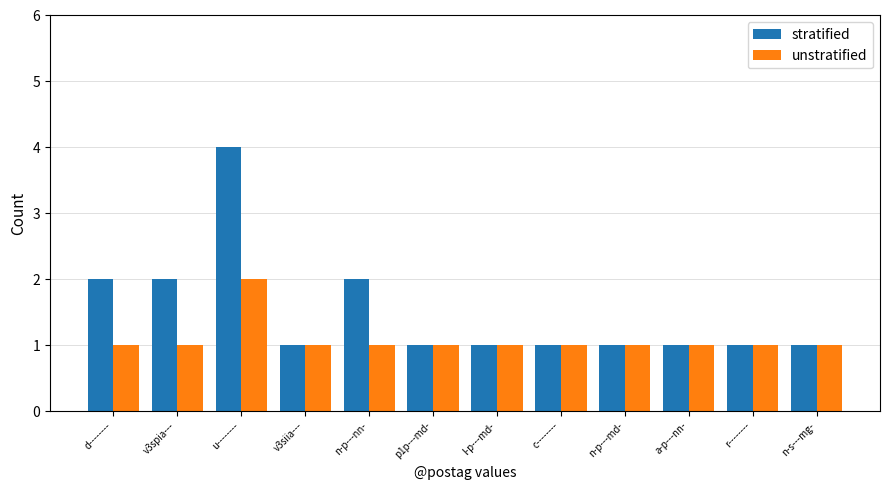

Reading left to right, list all the values displayed in this chart.

stratified: 2	2	4	1	2	1	1	1	1	1	1	1
unstratified: 1	1	2	1	1	1	1	1	1	1	1	1